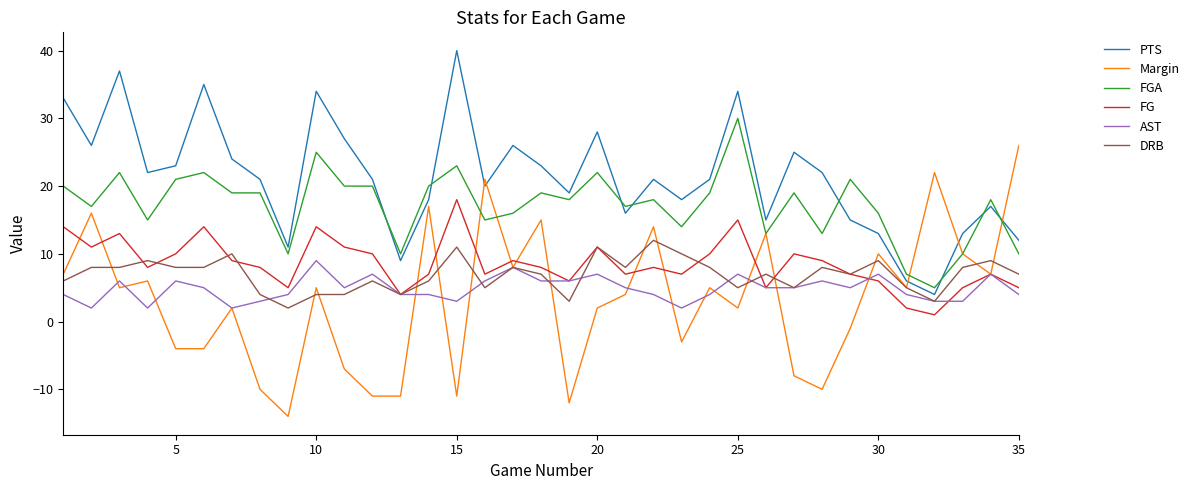

What is the difference between the second highest and second lowest values in the FGA series?

18